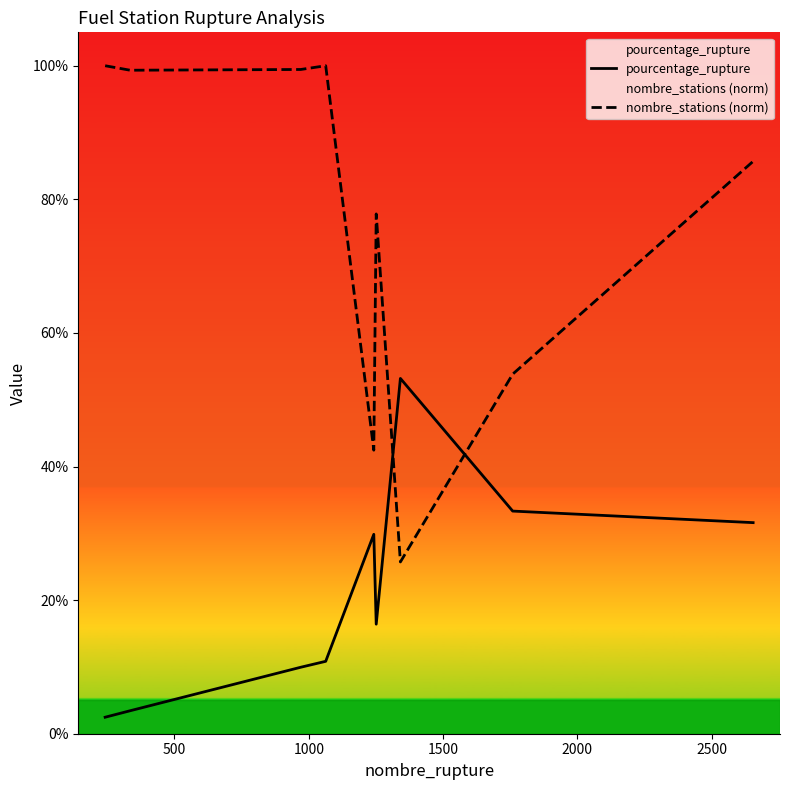

What are all the series names shown in the legend?

pourcentage_rupture, nombre_stations (norm)